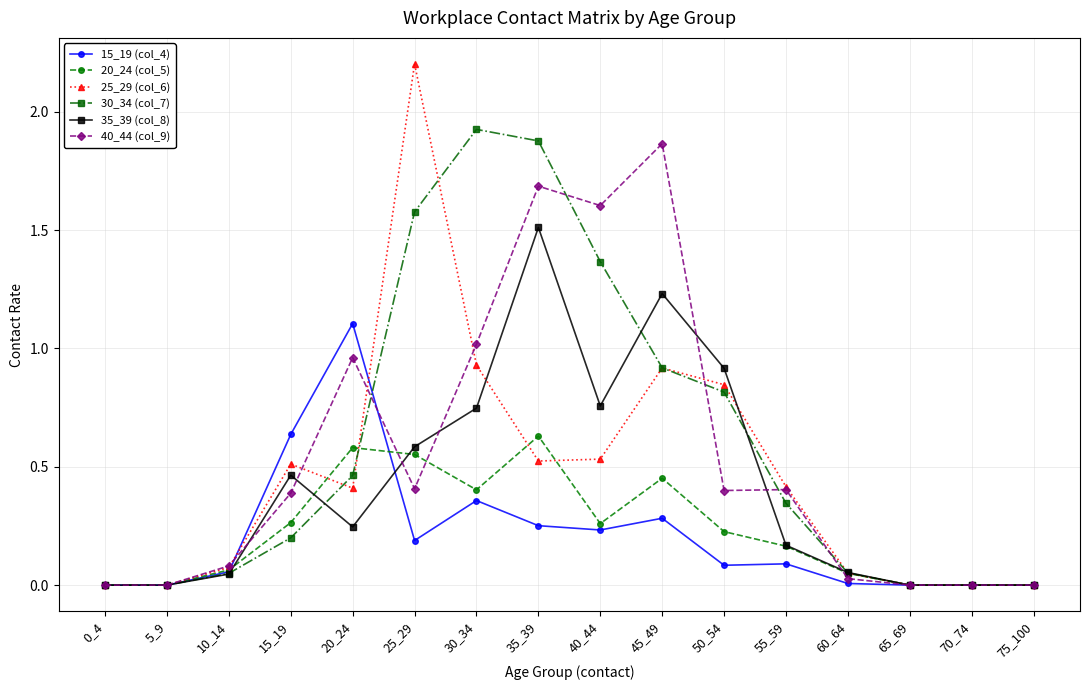

The 30_34 (col_7) series shows 0.0 at 75_100. True or false?

True